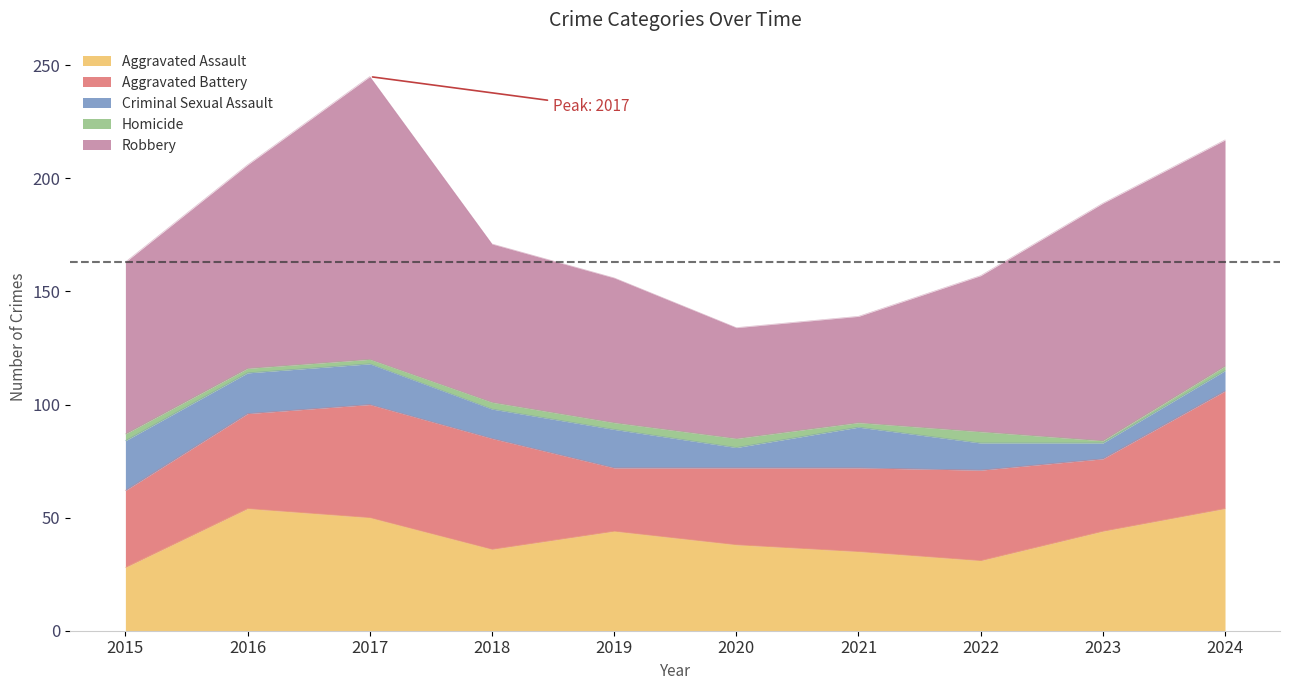

What is the spread (max minus min) of values at 2023?

104